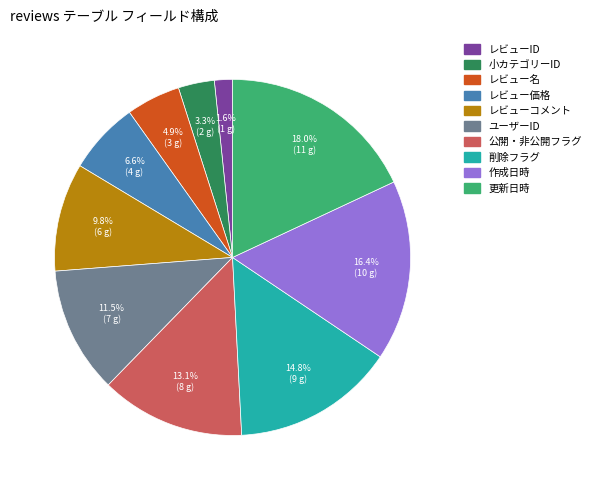

Count the number of slices in the pie.

10